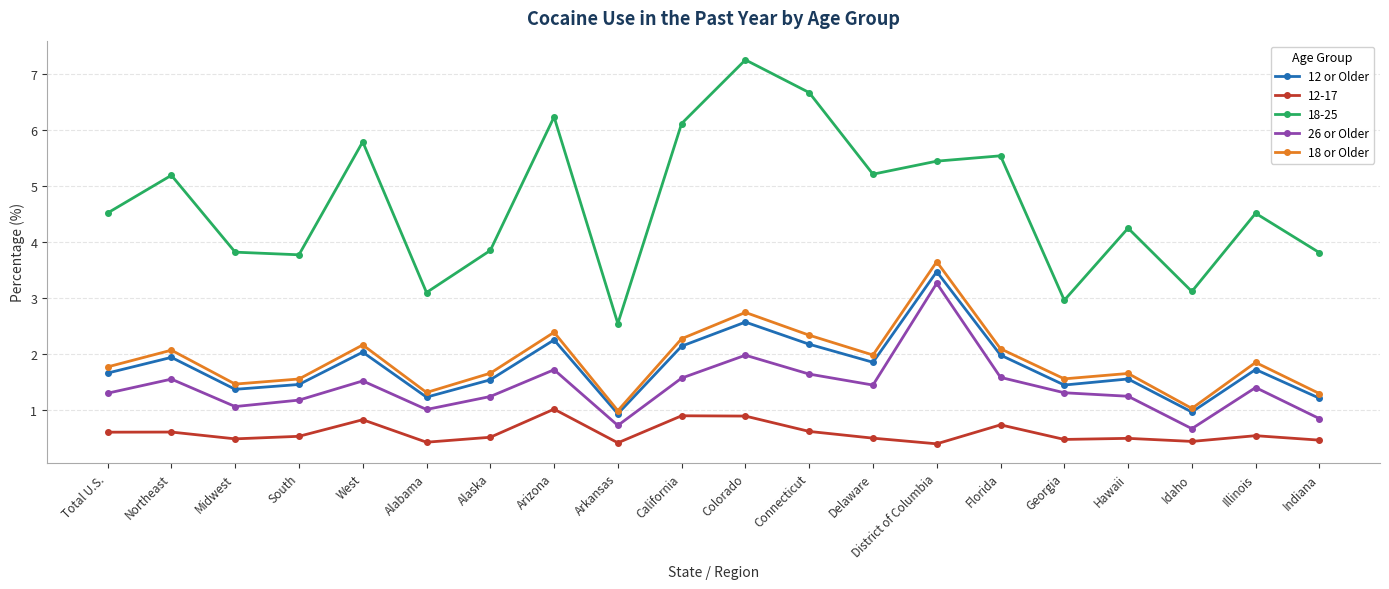

Which series has the largest range (max minus min)?

18-25